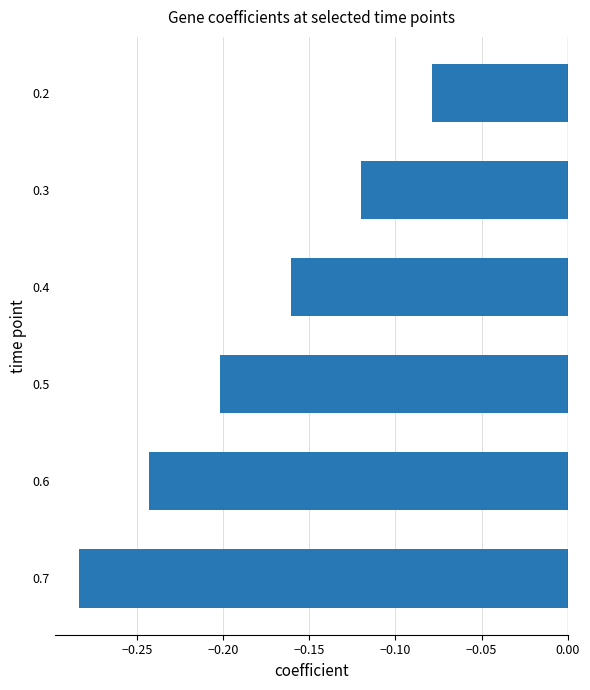

What is the sum of all values?

-1.1